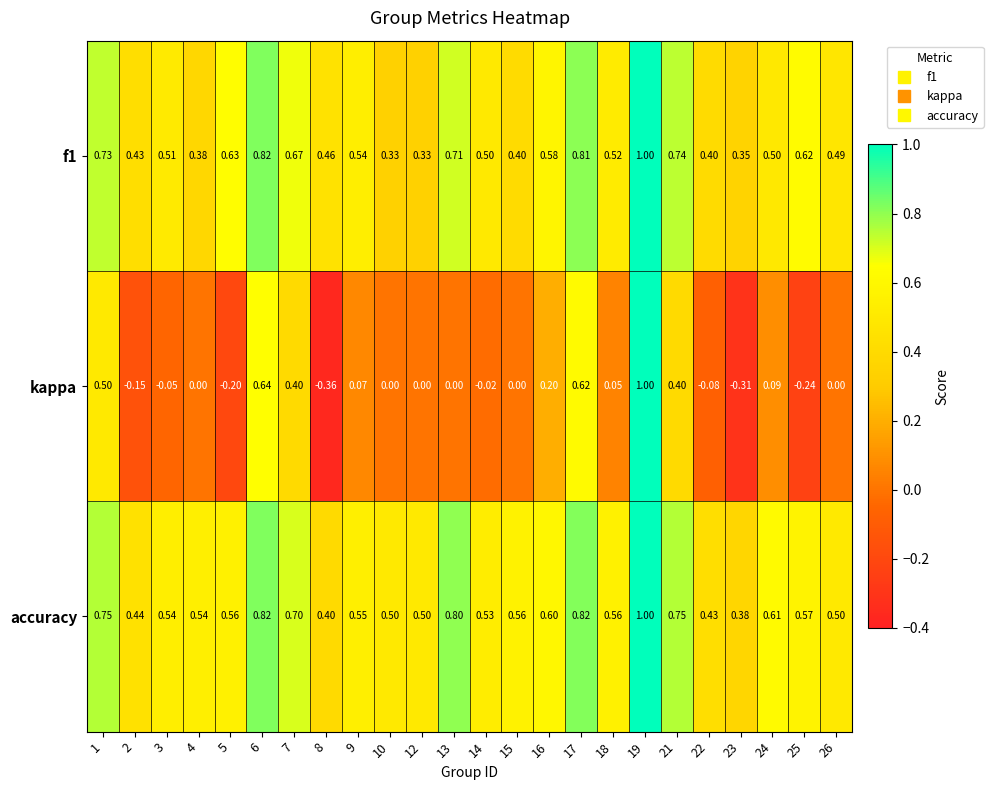

Is the value of accuracy at 1 greater than the value of f1 at 17?

No